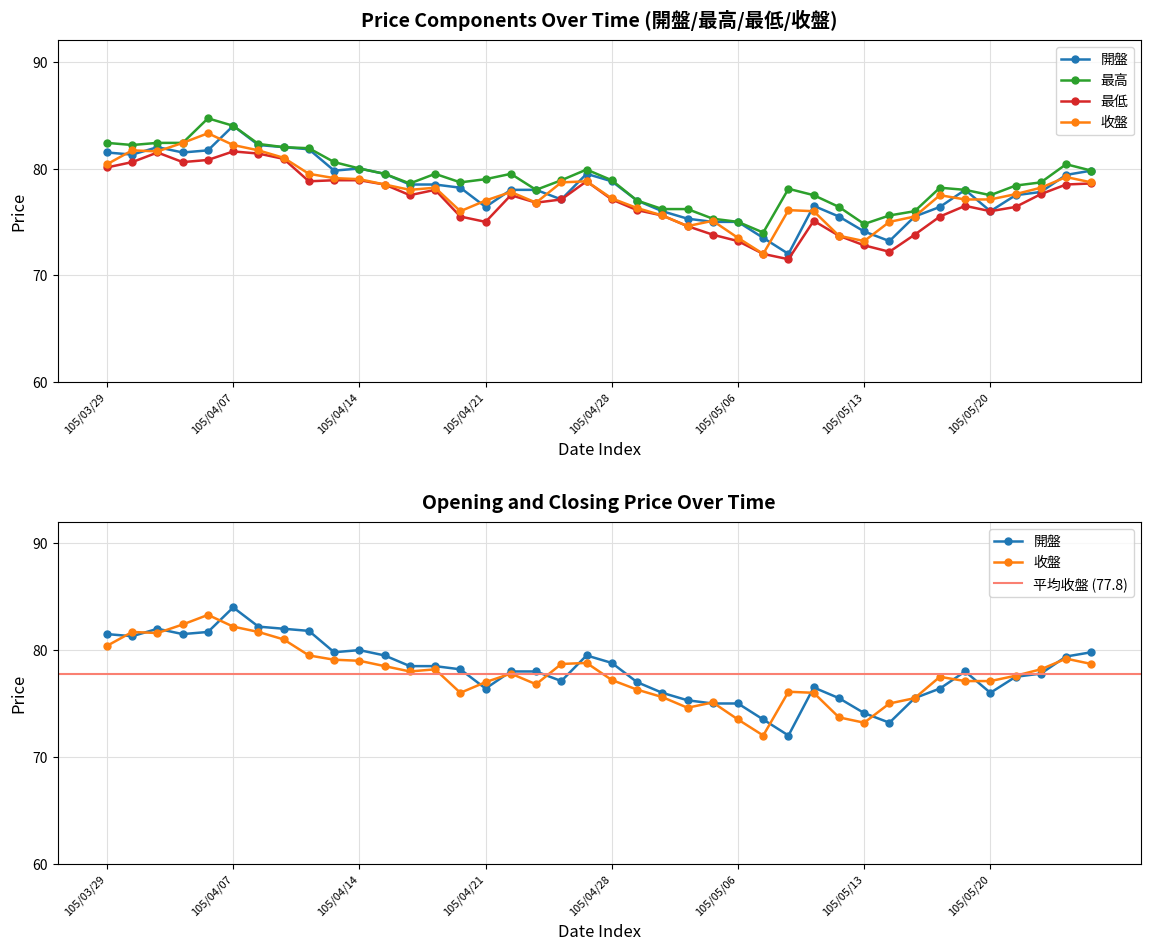

Rank the series by their maximum value, from lowest to highest.

最低, 收盤, 開盤, 最高